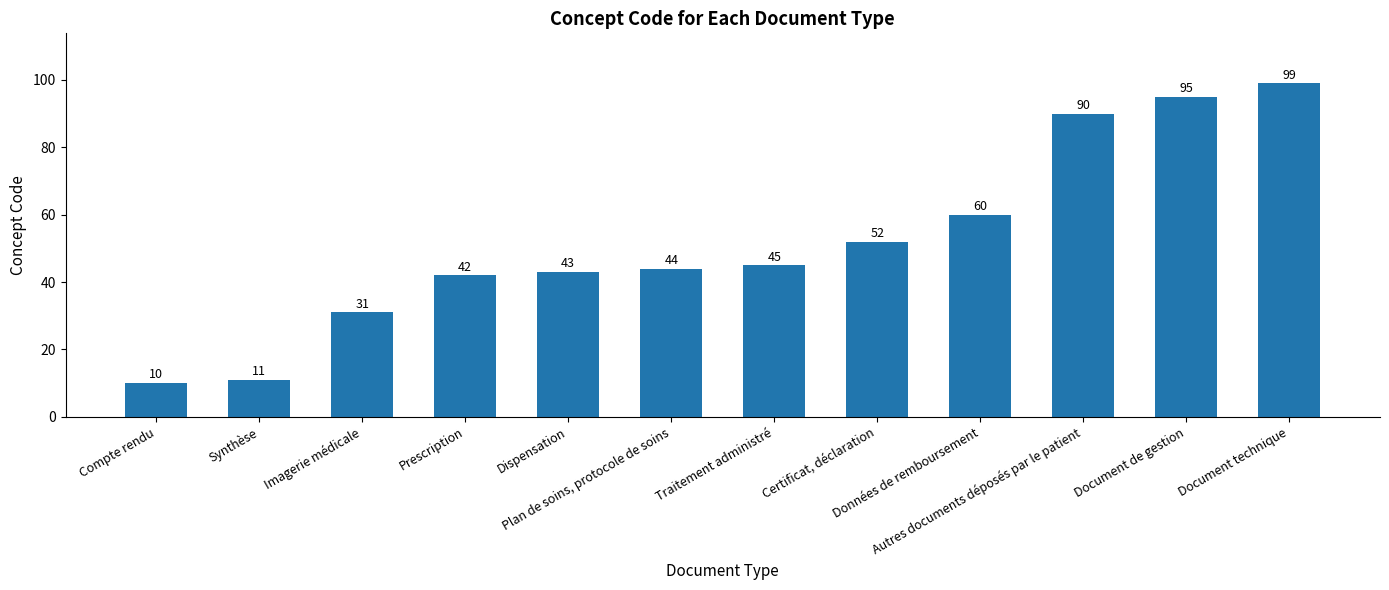

Approximately how many times larger is the value at Synthèse compared to Document de gestion?

0.1